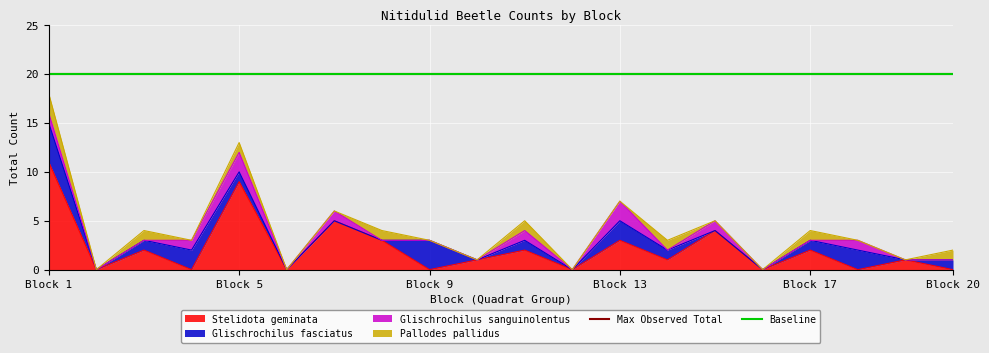

Between Block 16 and Block 7, which is larger?

Block 7